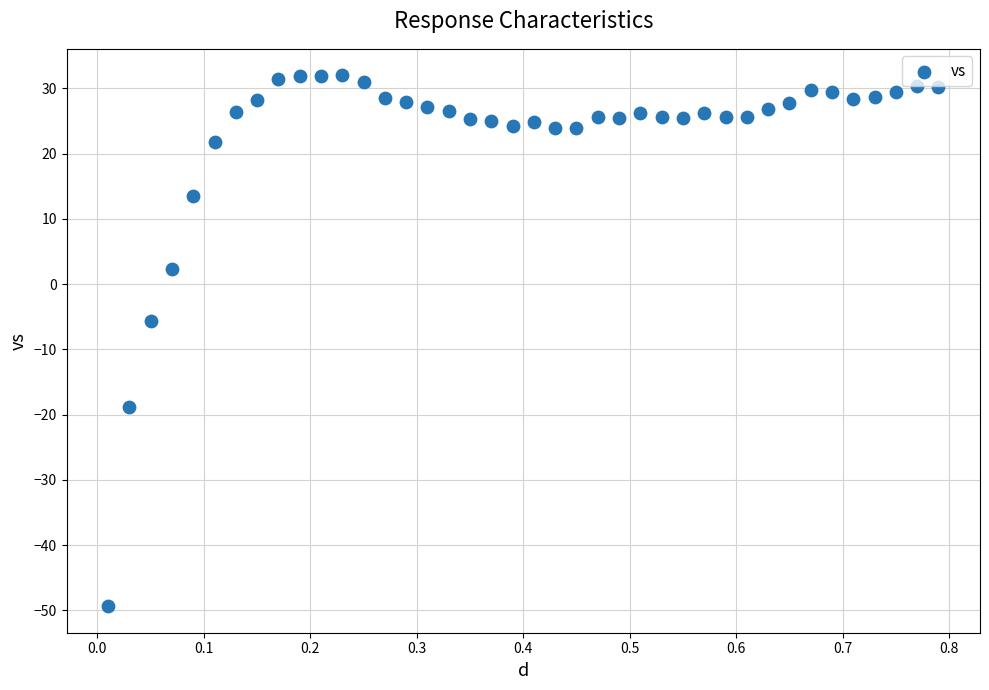

What Y value in the scatter plot is closest to -8?

-5.6